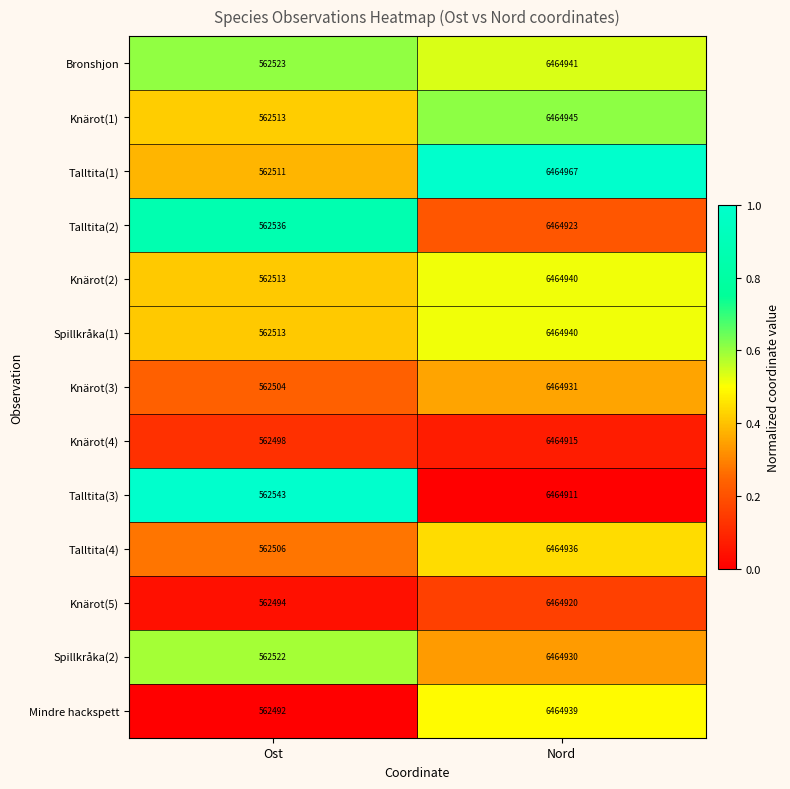

Reading right to left, extract all data points from this chart.

Bronshjon: Nord=6464941	Ost=562523
Knärot(1): Nord=6464945	Ost=562513
Talltita(1): Nord=6464967	Ost=562511
Talltita(2): Nord=6464923	Ost=562536
Knärot(2): Nord=6464940	Ost=562513
Spillkråka(1): Nord=6464940	Ost=562513
Knärot(3): Nord=6464931	Ost=562504
Knärot(4): Nord=6464915	Ost=562498
Talltita(3): Nord=6464911	Ost=562543
Talltita(4): Nord=6464936	Ost=562506
Knärot(5): Nord=6464920	Ost=562494
Spillkråka(2): Nord=6464930	Ost=562522
Mindre hackspett: Nord=6464939	Ost=562492